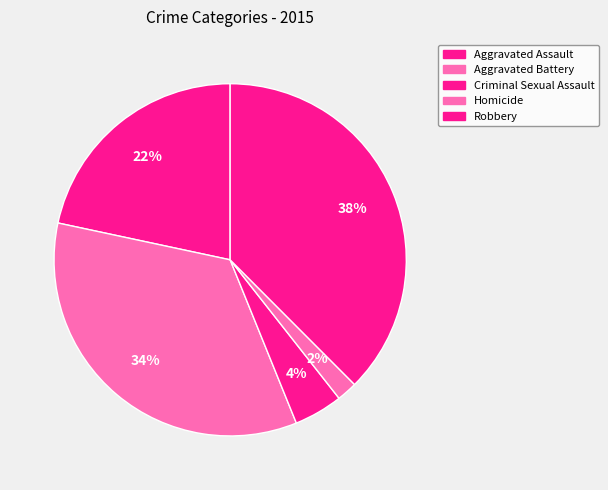

The Homicide slice represents 1% of the pie. True or false?

False